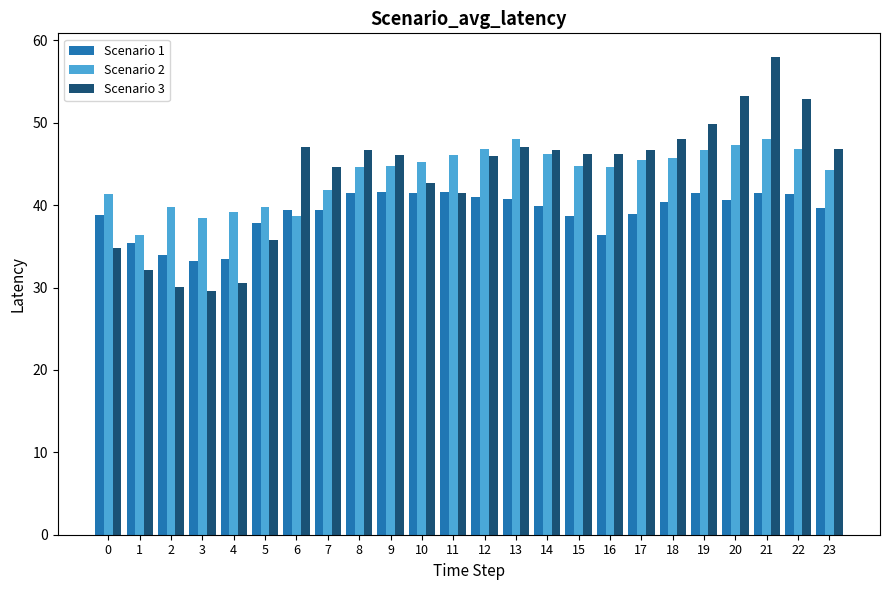

What is the maximum value shown in the chart?

58.0